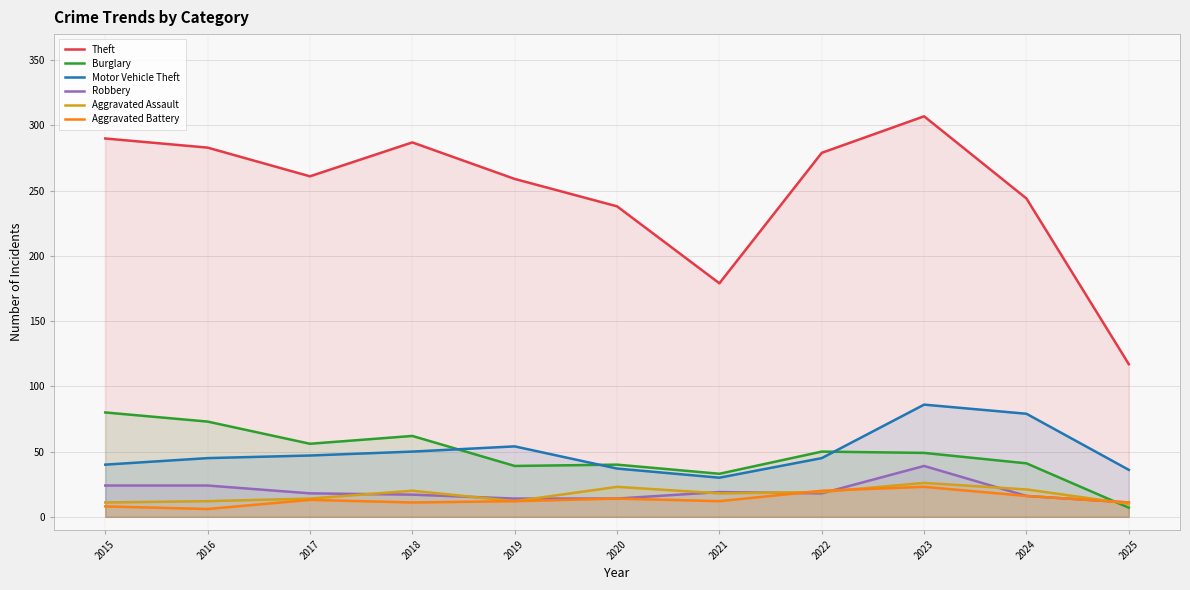

The value of Theft at 2022 is 279. True or false?

True